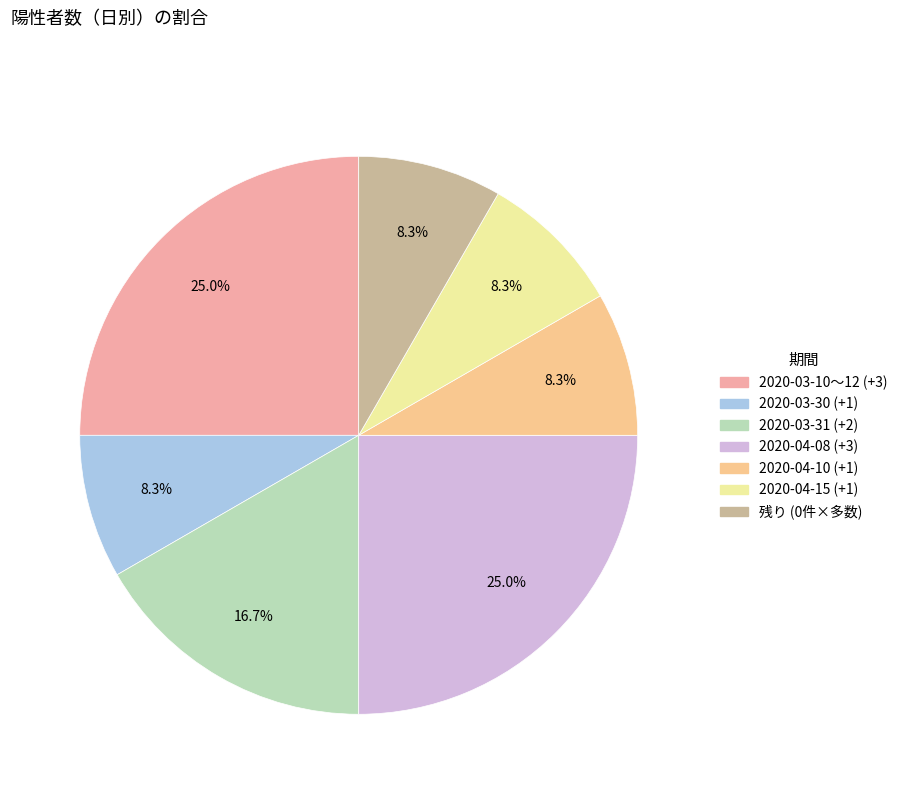

Count the number of slices in the pie.

7